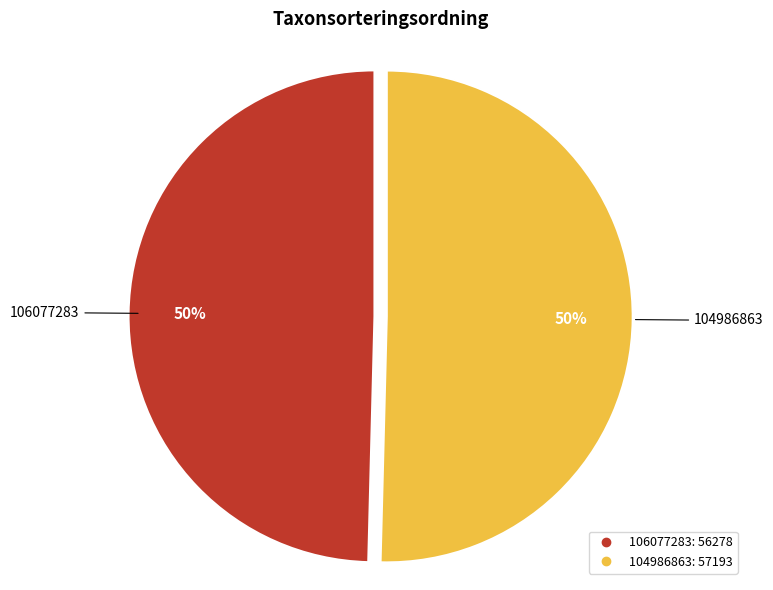

The 106077283 slice represents 50% of the pie. True or false?

True